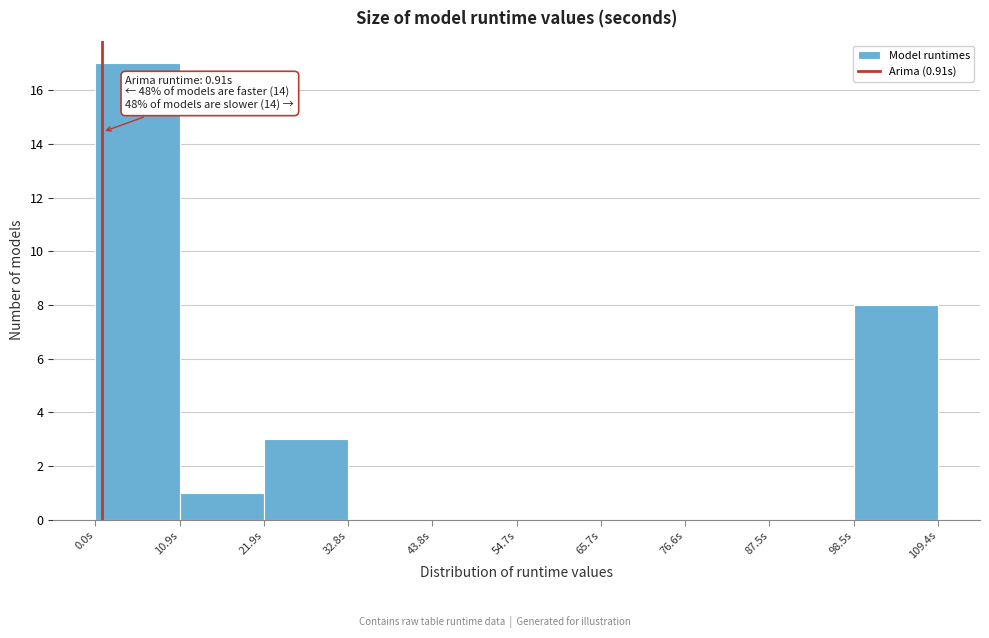

Which range on the x-axis has the tallest bar?

0 to 10